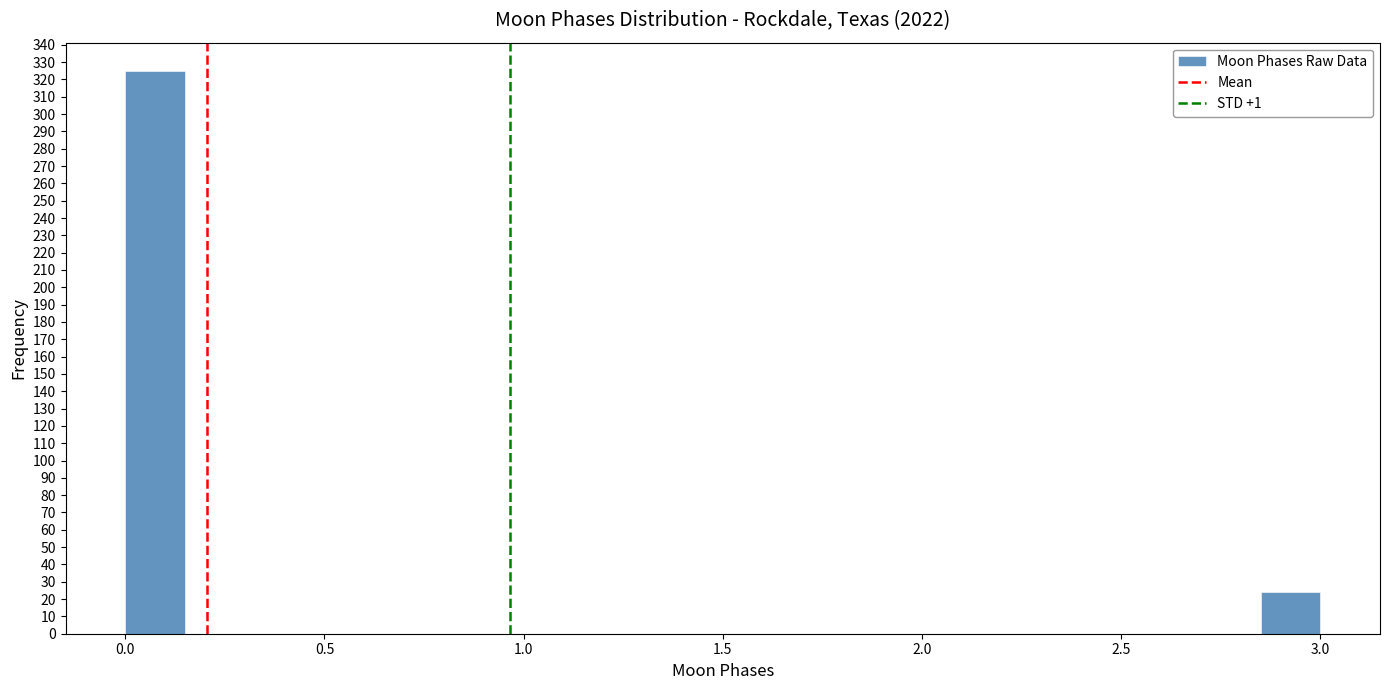

Around what value on the x-axis is the tallest bar? Give the approximate position of its centre, as read against the axis.

0.10